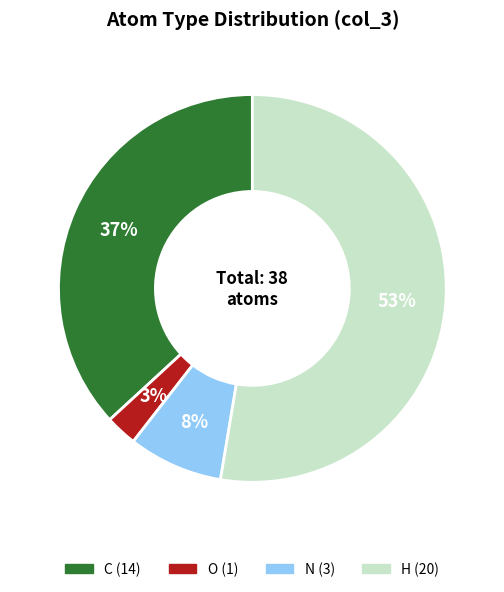

Does H represent more than half of the total?

Yes